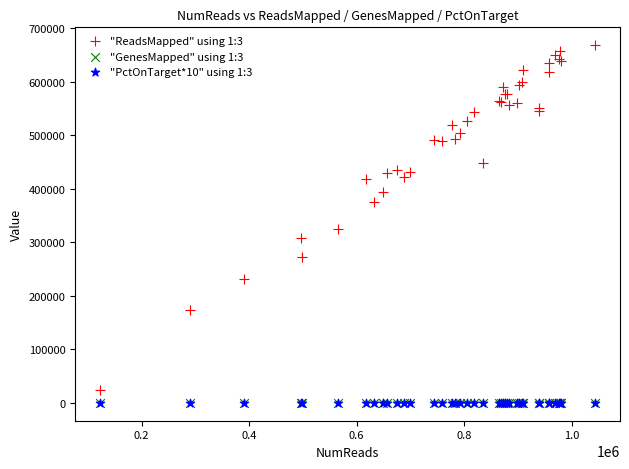

Which series has the largest Y range (max minus min)?

"ReadsMapped" using 1:3